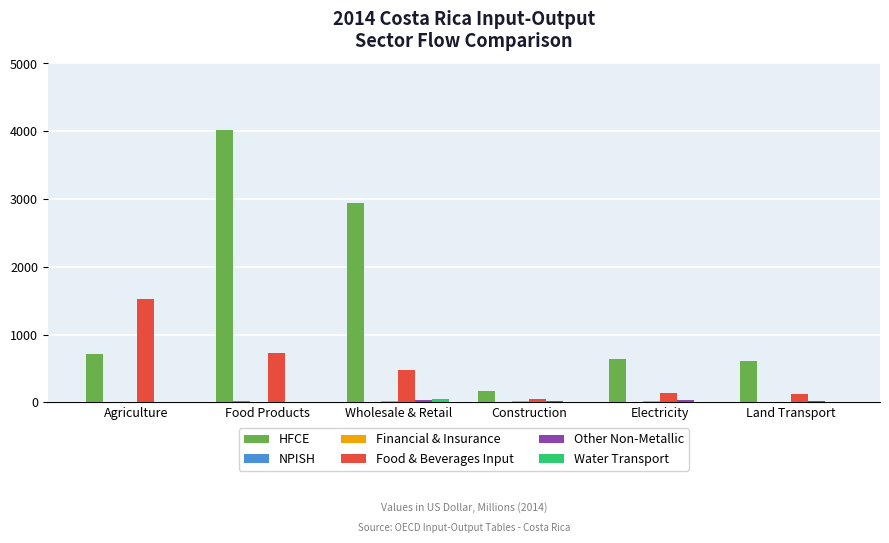

Are the bars horizontal?

No